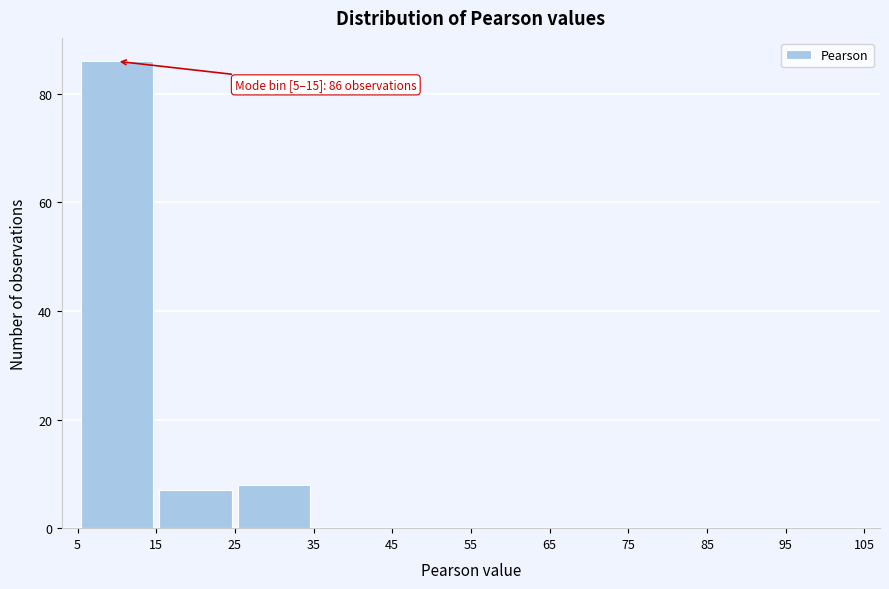

Over which range of the x-axis is the bar tallest?

5 to 15